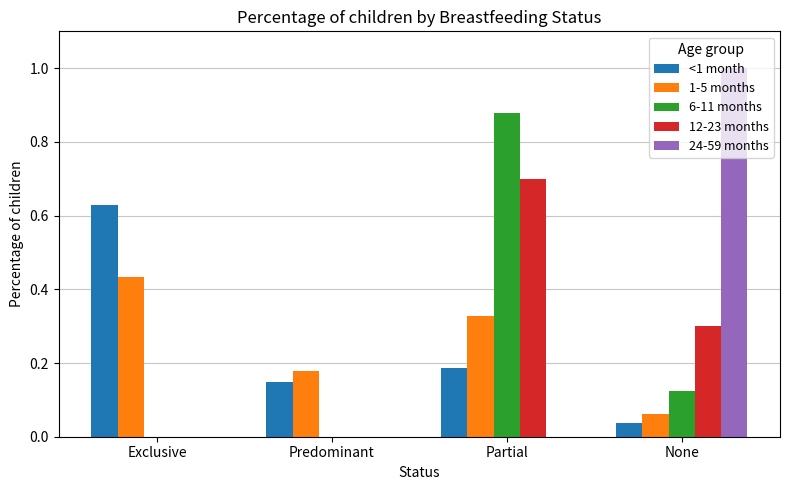

At which label does 6-11 months reach its peak?

Partial